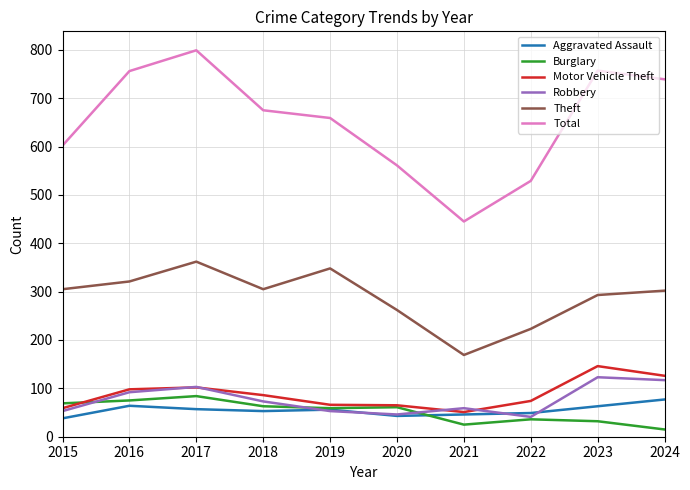

What is the difference between the Aggravated Assault values at 2018 and 2016?

11